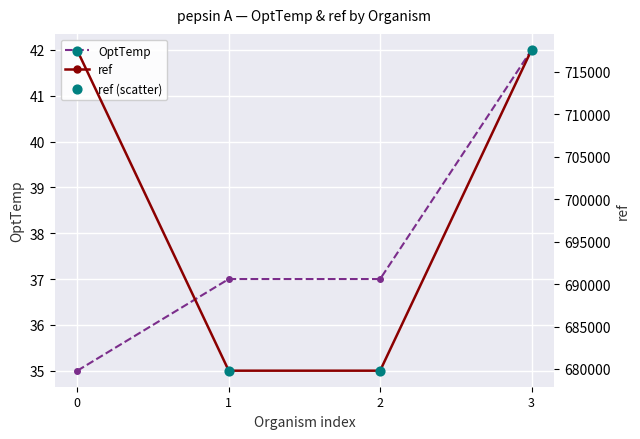

Which series has the largest total across all categories?

ref